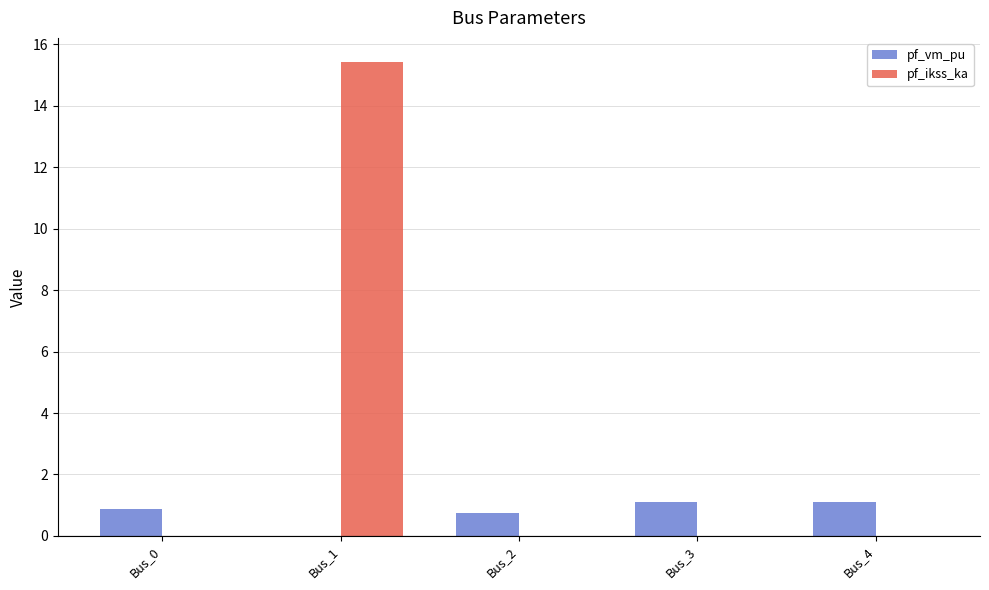

What is the sum of all pf_vm_pu values?

3.8